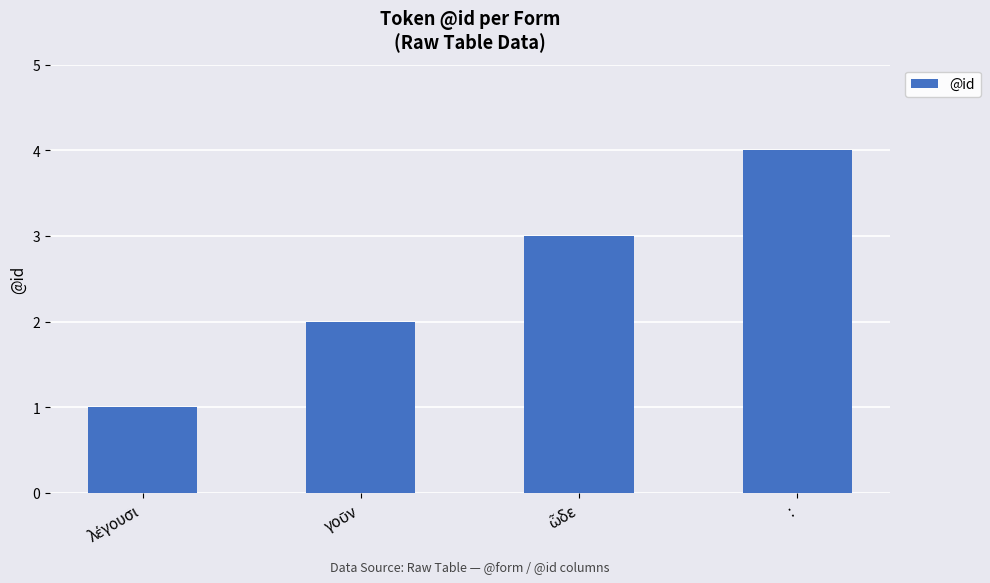

Is it true that the value at : is 4?

True